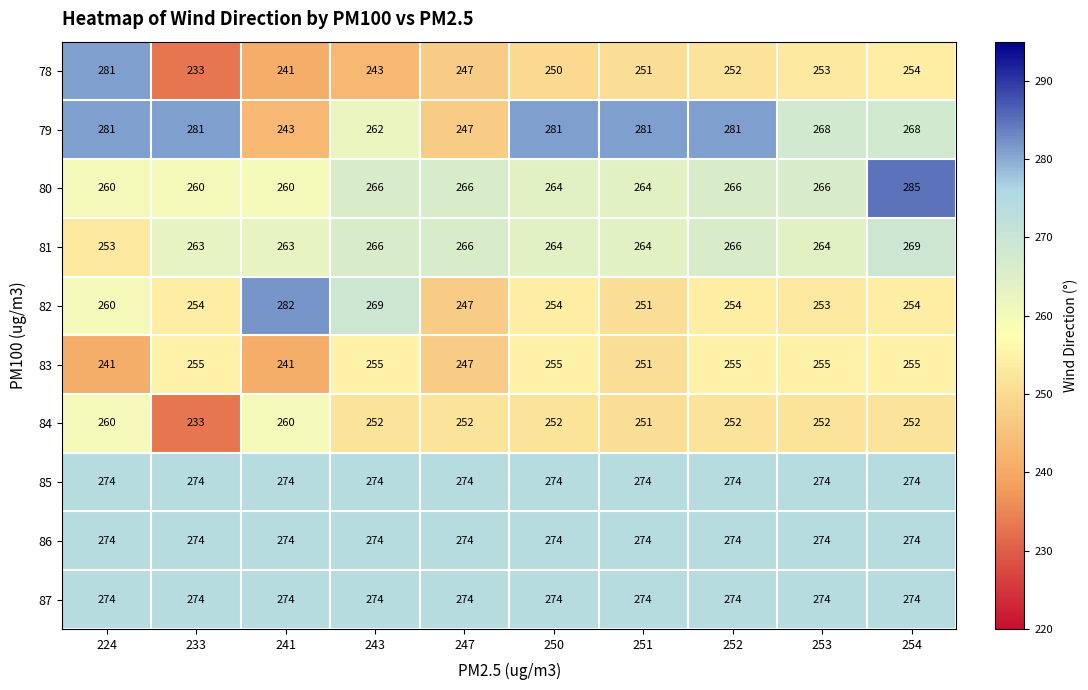

How many distinct data groups are displayed?

10